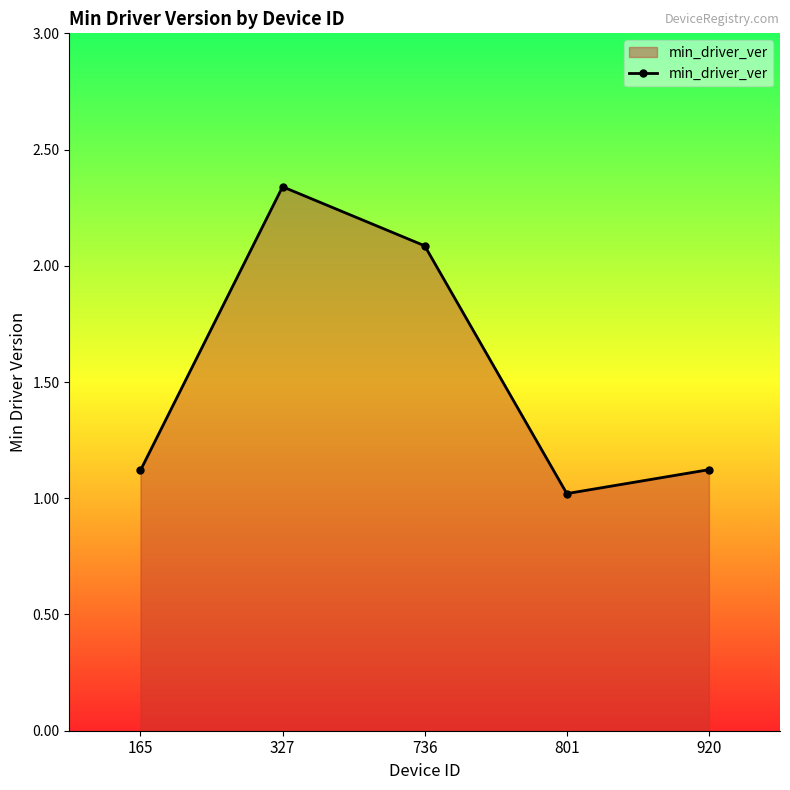

At which label is the value closest to 1?

801